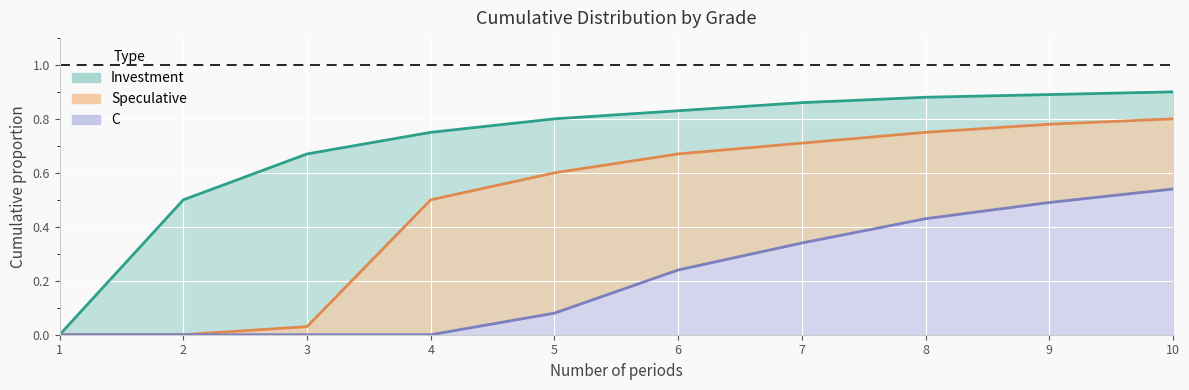

Between 4 and 6, which is larger?

6